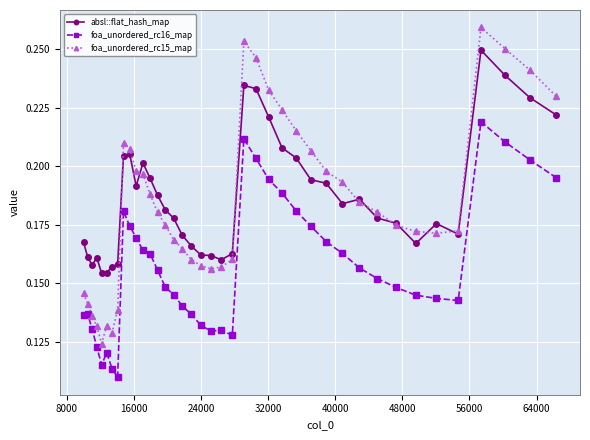

True or false: foa_unordered_rc16_map has more than 0 interior local peaks.

True